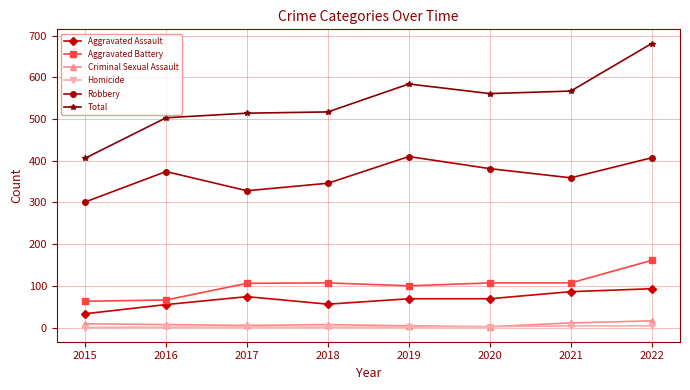

The Robbery series shows 70 at 2015. True or false?

False